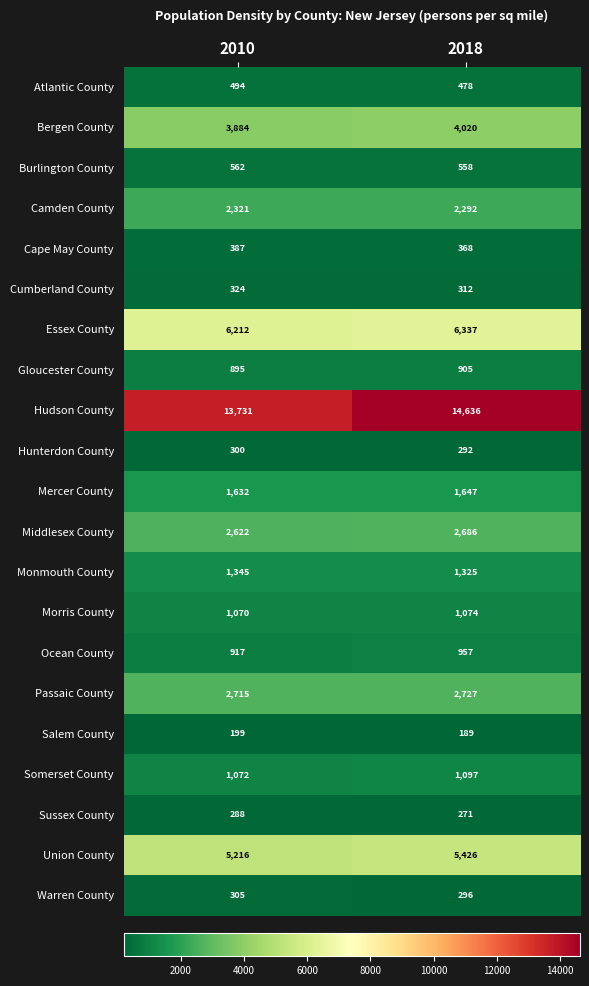

What is the total value across all series at 2018?

47893